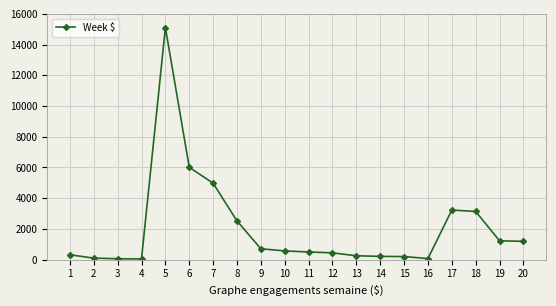

What is the maximum value shown in the chart?

15112.8